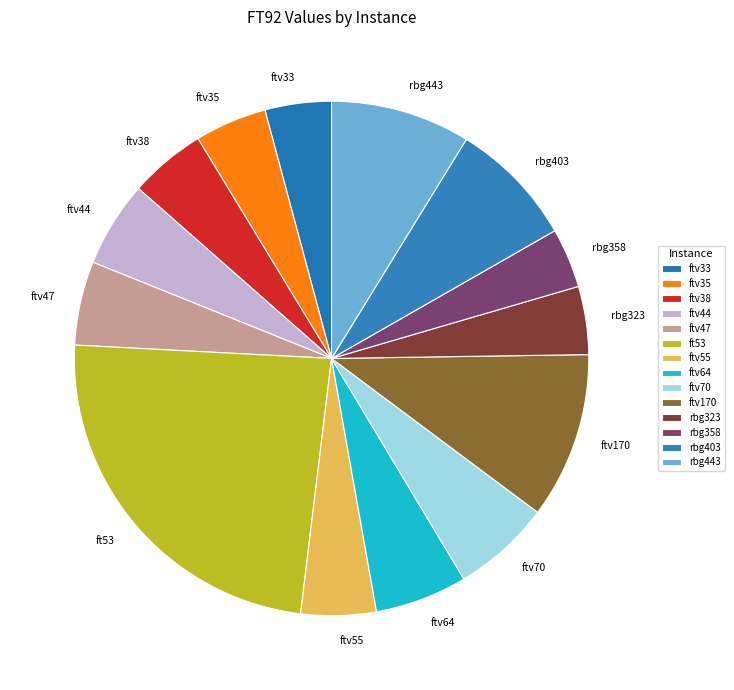

Does ftv44 represent more than half of the total?

No